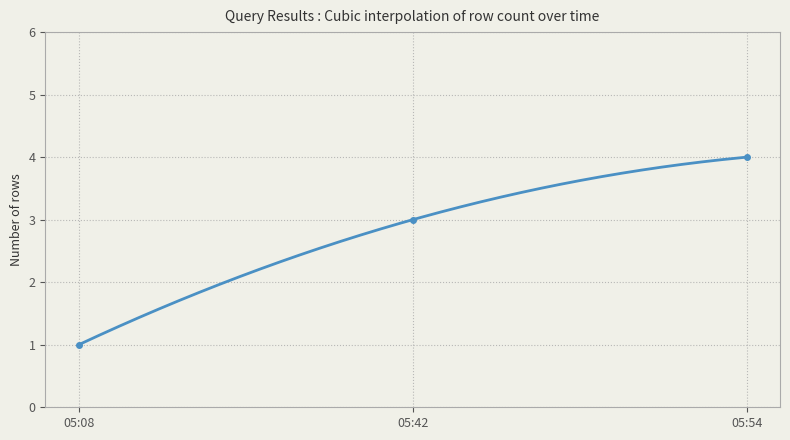

Which label corresponds to the largest value in the chart?

05:54